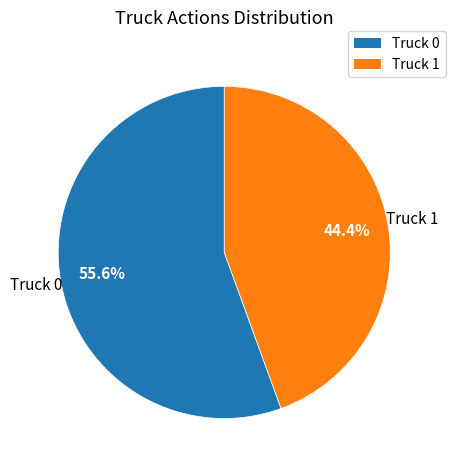

Do Truck 1 and Truck 0 together represent more than half of the pie?

Yes